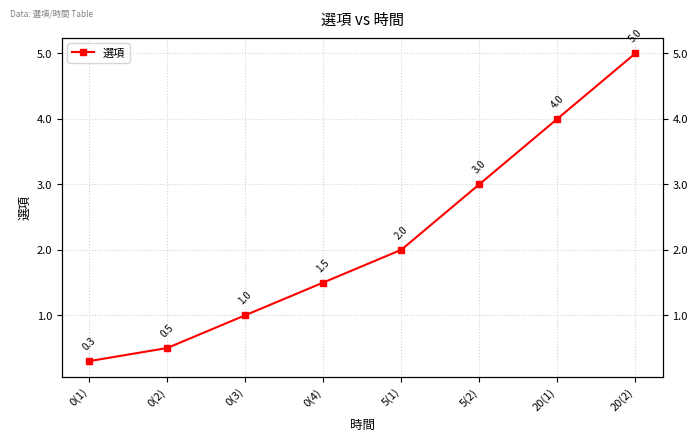

What is the approximate value at 5(2)?

3.0